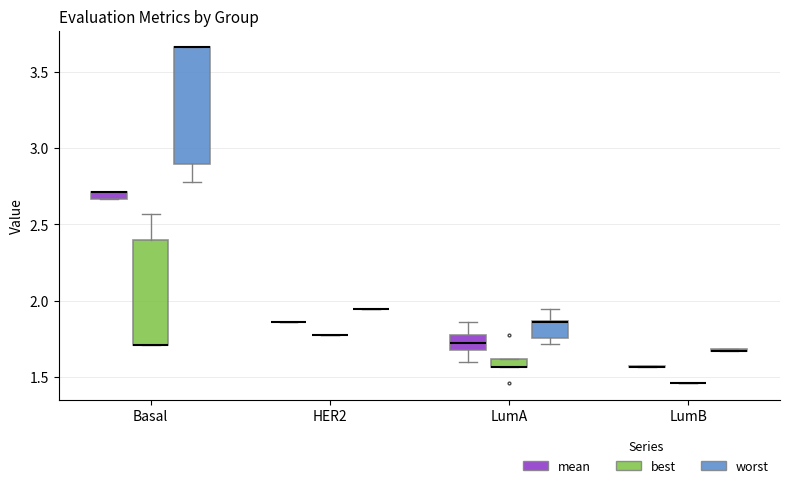

Which box is the tallest, from its lower edge to its upper edge?

Basal (worst)